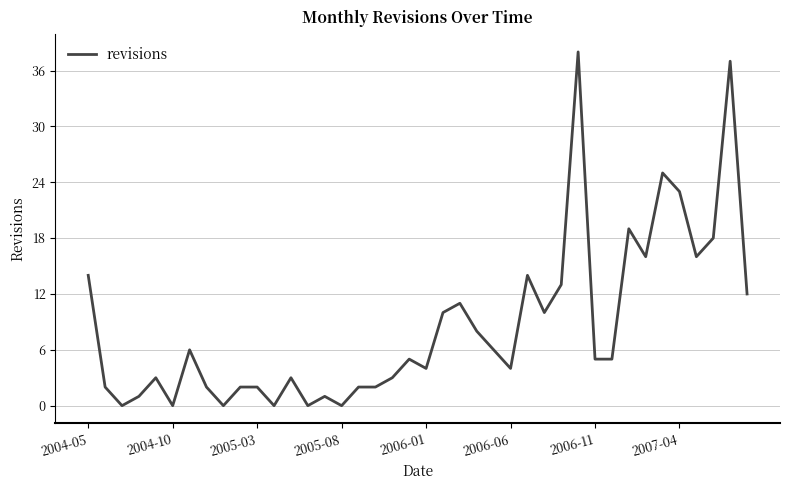

Reading left to right, list all the values displayed in this chart.

14	2	0	1	3	0	6	2	0	2	2	0	3	0	1	0	2	2	3	5	4	10	11	8	6	4	14	10	13	38	5	5	19	16	25	23	16	18	37	12